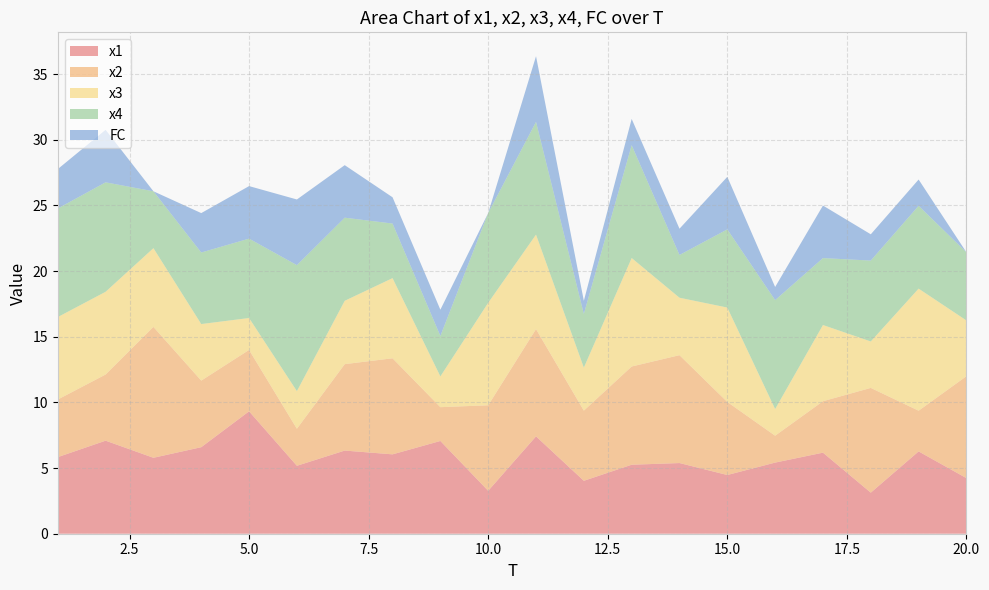

Reading left to right, list all the values displayed in this chart.

x1: 5.8	7.1	5.8	6.6	9.3	5.2	6.3	6.0	7.1	3.3	7.4	4.0	5.3	5.4	4.5	5.4	6.2	3.1	6.3	4.2
x2: 4.4	5.0	10.0	5.1	4.7	2.8	6.6	7.3	2.6	6.5	8.2	5.3	7.5	8.2	5.6	2.0	3.9	8.0	3.1	7.8
x3: 6.3	6.3	6.0	4.3	2.4	2.9	4.8	6.1	2.3	7.8	7.2	3.3	8.3	4.4	7.2	2.0	5.8	3.5	9.3	4.2
x4: 8.3	8.3	4.3	5.4	6.0	9.6	6.3	4.2	3.1	6.8	8.6	4.1	8.6	3.3	6.0	8.3	5.1	6.2	6.3	5.2
FC: 3.0	4.0	0.0	3.0	4.0	5.0	4.0	2.0	2.0	0.0	5.0	1.0	2.0	2.0	4.0	1.0	4.0	2.0	2.0	0.0